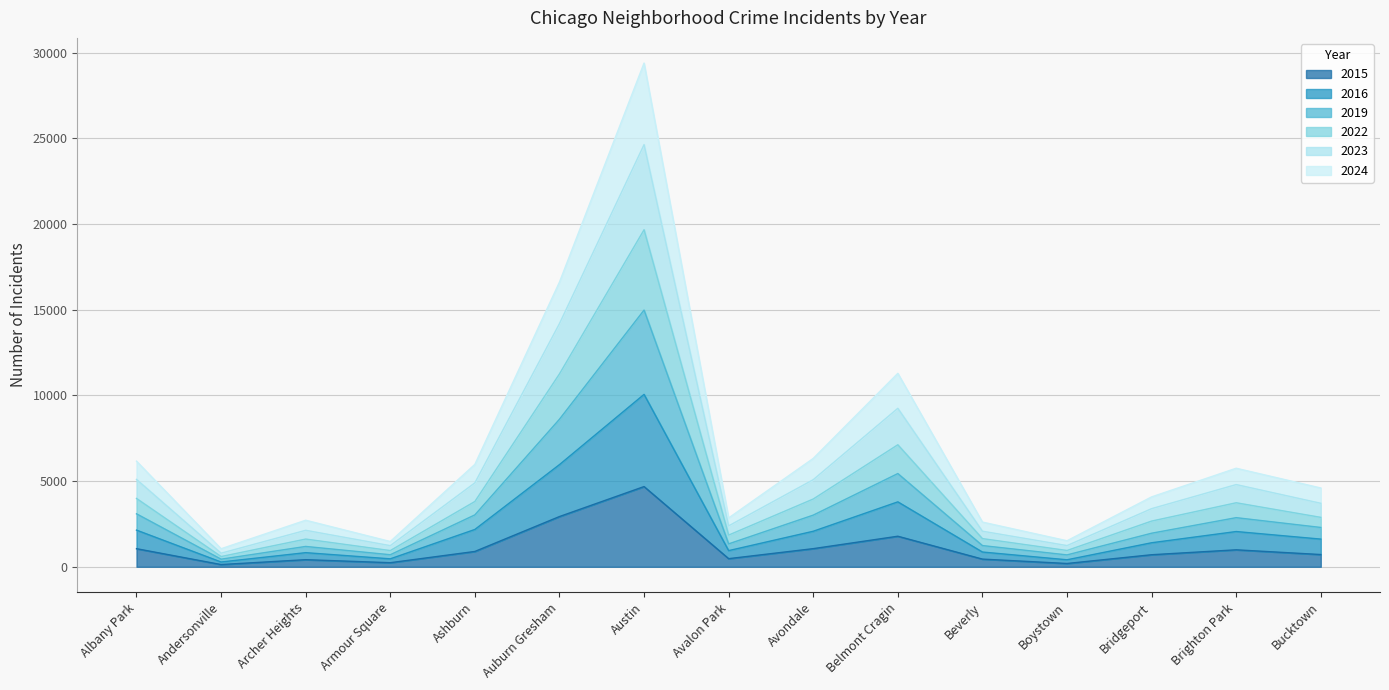

What is the label of the 3rd point from the left?

Archer Heights